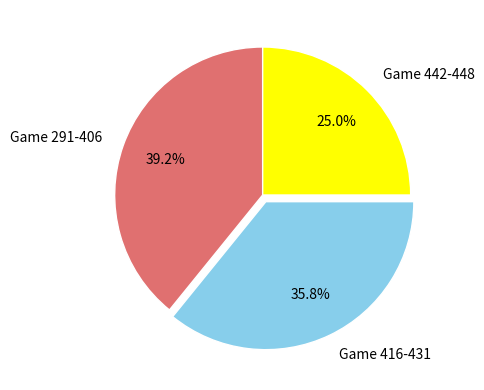

Approximately how many times larger is the value at Game 442-448 compared to Game 416-431?

0.7